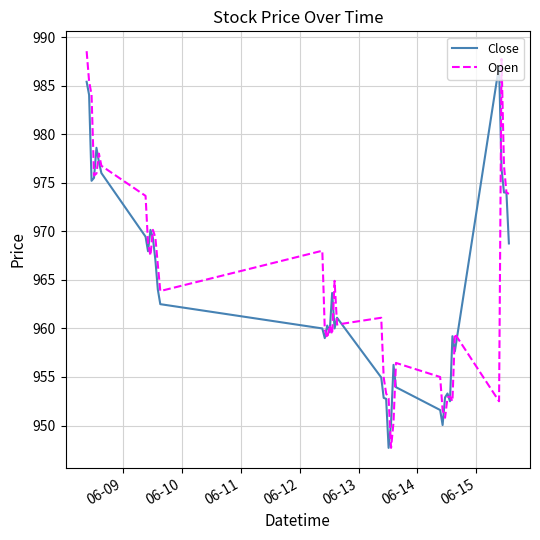

What is the minimum value shown in the chart?

947.7